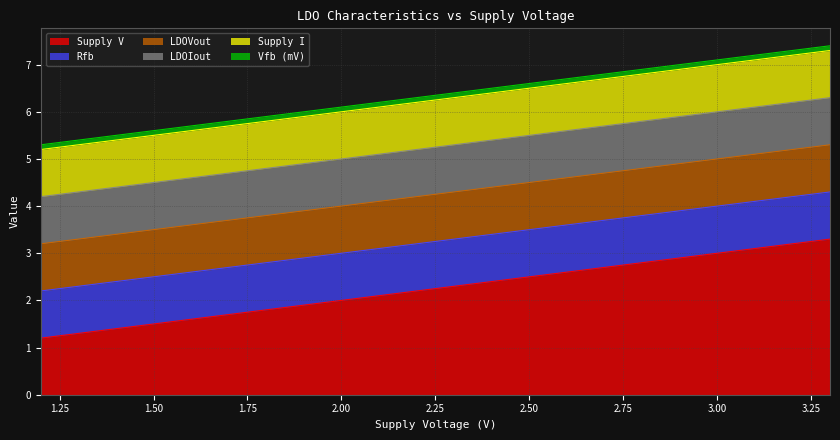

How many series are shown in this chart?

6